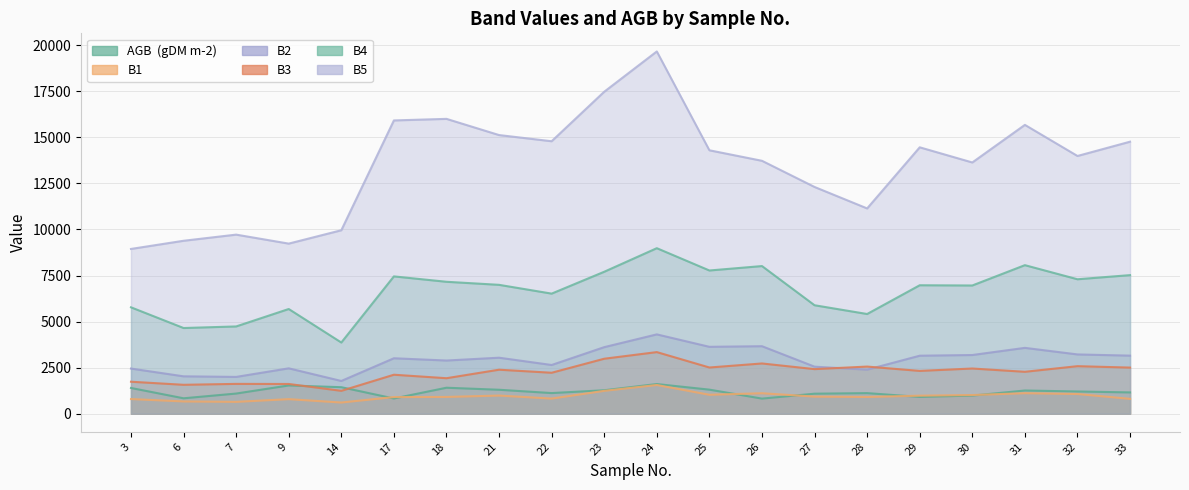

Does the chart display data point markers on the line(s)?

No